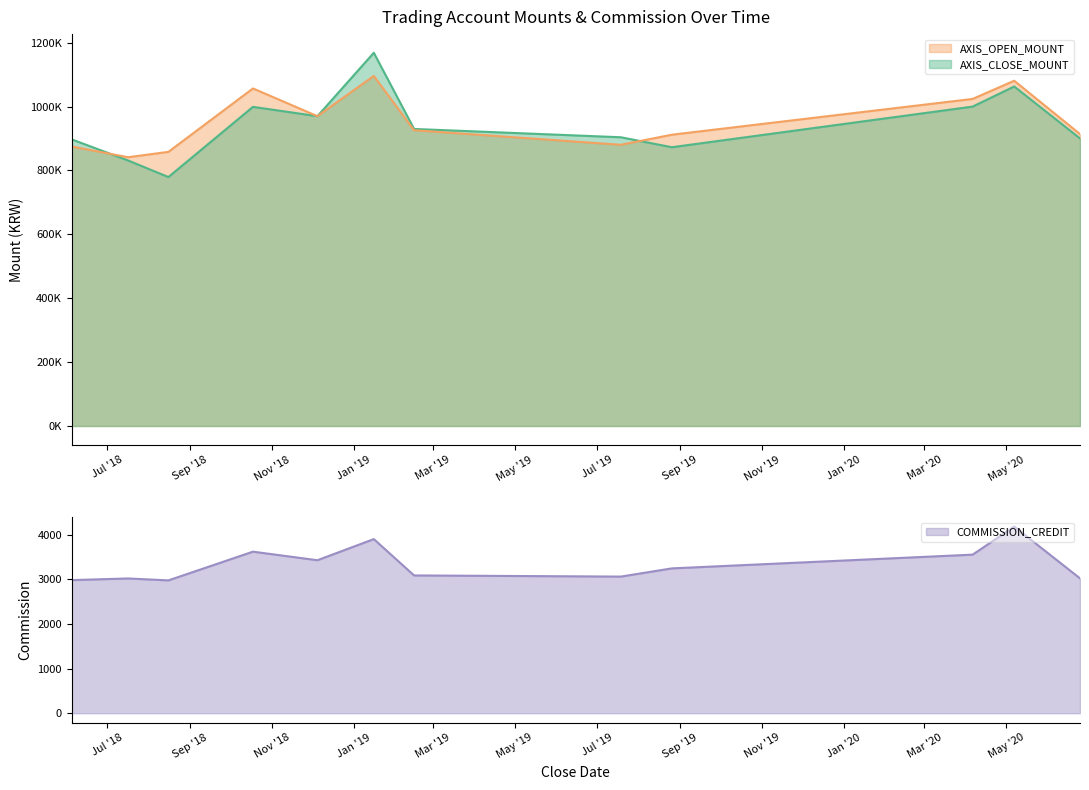

Which category has the highest value in the AXIS_CLOSE_MOUNT series?

2019-01-16